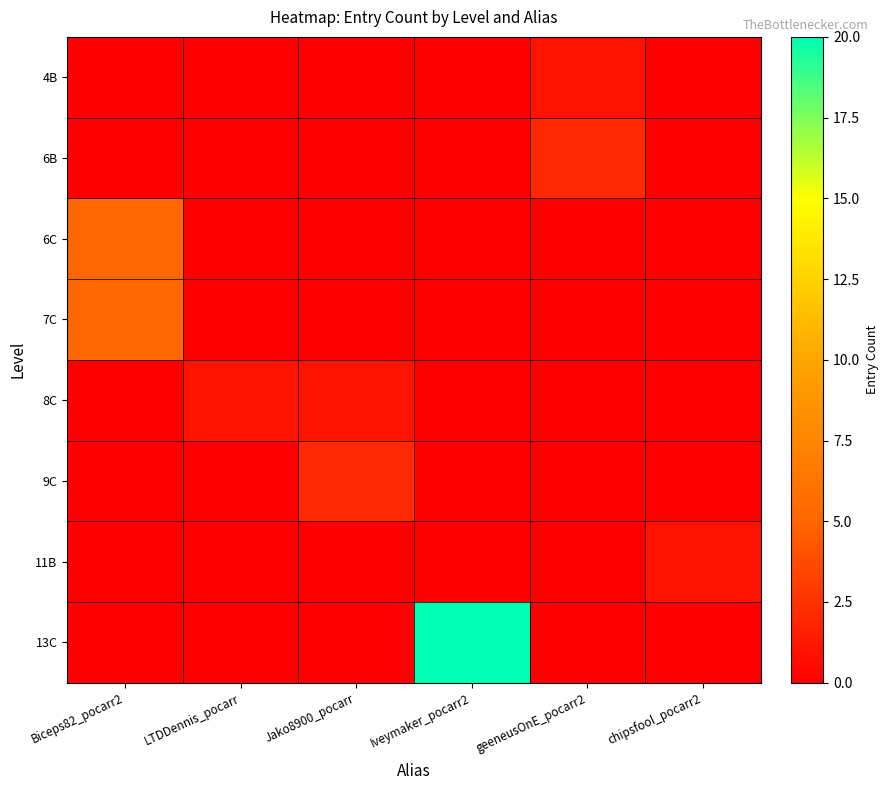

Reading right to left, transcribe all the data shown in this chart.

4B: chipsfool_pocarr2=0	geeneusOnE_pocarr2=1	Iveymaker_pocarr2=0	Jako8900_pocarr=0	LTDDennis_pocarr=0	Biceps82_pocarr2=0
6B: chipsfool_pocarr2=0	geeneusOnE_pocarr2=2	Iveymaker_pocarr2=0	Jako8900_pocarr=0	LTDDennis_pocarr=0	Biceps82_pocarr2=0
6C: chipsfool_pocarr2=0	geeneusOnE_pocarr2=0	Iveymaker_pocarr2=0	Jako8900_pocarr=0	LTDDennis_pocarr=0	Biceps82_pocarr2=5
7C: chipsfool_pocarr2=0	geeneusOnE_pocarr2=0	Iveymaker_pocarr2=0	Jako8900_pocarr=0	LTDDennis_pocarr=0	Biceps82_pocarr2=5
8C: chipsfool_pocarr2=0	geeneusOnE_pocarr2=0	Iveymaker_pocarr2=0	Jako8900_pocarr=1	LTDDennis_pocarr=1	Biceps82_pocarr2=0
9C: chipsfool_pocarr2=0	geeneusOnE_pocarr2=0	Iveymaker_pocarr2=0	Jako8900_pocarr=2	LTDDennis_pocarr=0	Biceps82_pocarr2=0
11B: chipsfool_pocarr2=1	geeneusOnE_pocarr2=0	Iveymaker_pocarr2=0	Jako8900_pocarr=0	LTDDennis_pocarr=0	Biceps82_pocarr2=0
13C: chipsfool_pocarr2=0	geeneusOnE_pocarr2=0	Iveymaker_pocarr2=20	Jako8900_pocarr=0	LTDDennis_pocarr=0	Biceps82_pocarr2=0